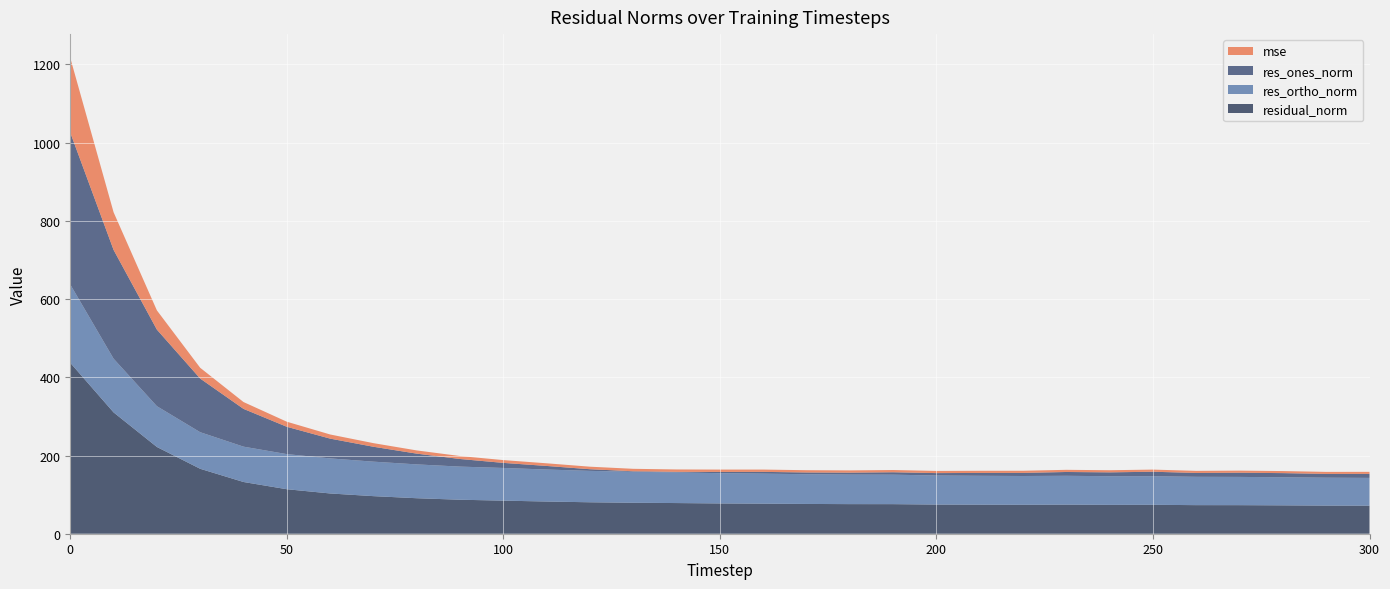

Reading left to right, transcribe all the data shown in this chart.

mse: 0=191.0	10=96.3	20=49.2	30=27.6	40=17.5	50=13.0	60=10.6	70=9.2	80=8.2	90=7.6	100=7.2	110=6.8	120=6.5	130=6.3	140=6.2	150=6.0	160=5.9	170=5.8	180=5.7	190=5.7	200=5.6	210=5.5	220=5.5	230=5.5	240=5.5	250=5.5	260=5.3	270=5.3	280=5.3	290=5.2	300=5.1
res_ones_norm: 0=388.4	10=278.2	20=195.8	30=137.2	40=96.6	50=69.9	60=50.6	70=38.1	80=27.5	90=19.4	100=13.0	110=9.1	120=4.2	130=1.3	140=1.4	150=3.2	160=4.5	170=4.5	180=5.0	190=6.2	200=6.1	210=7.3	220=7.9	230=9.7	240=9.9	250=11.5	260=9.9	270=10.7	280=10.6	290=9.7	300=10.3
res_ortho_norm: 0=200.3	10=137.4	20=104.3	30=93.6	40=90.4	50=89.8	60=89.7	70=88.2	80=86.5	90=84.7	100=83.6	110=81.8	120=80.3	130=79.2	140=78.4	150=77.4	160=76.8	170=76.0	180=75.5	190=75.4	200=74.3	210=73.9	220=73.6	230=73.7	240=73.2	250=73.1	260=72.4	270=72.3	280=71.8	290=71.3	300=71.0
residual_norm: 0=437.1	10=310.3	20=221.9	30=166.0	40=132.3	50=113.8	60=103.0	70=96.1	80=90.8	90=86.9	100=84.6	110=82.3	120=80.4	130=79.2	140=78.4	150=77.4	160=76.9	170=76.2	180=75.7	190=75.6	200=74.6	210=74.3	220=74.0	230=74.4	240=73.9	250=74.0	260=73.1	270=73.0	280=72.6	290=72.0	300=71.7